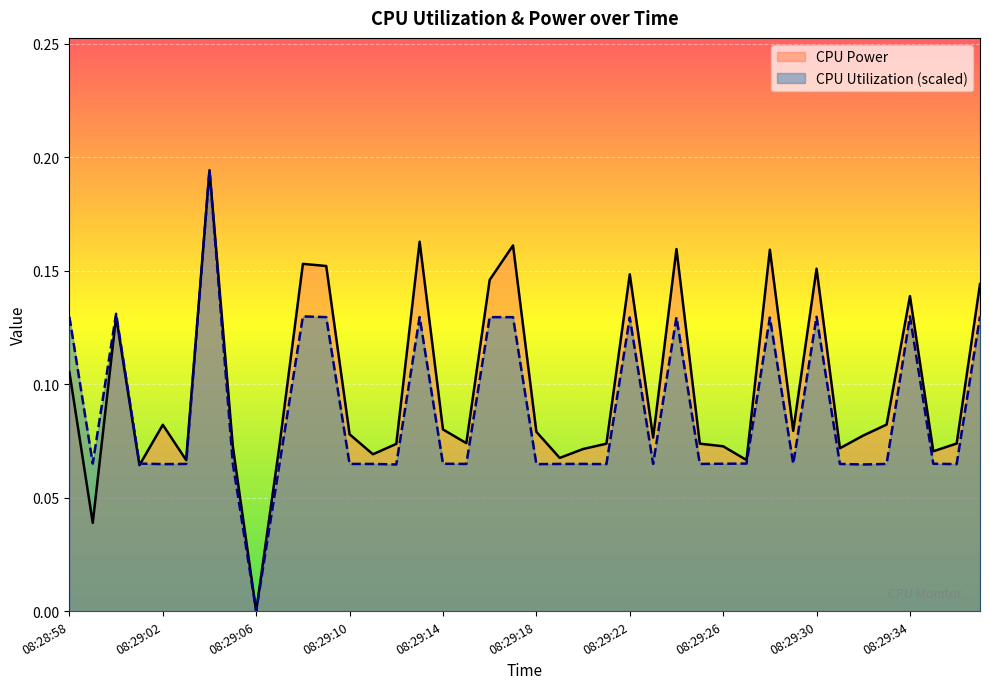

True or false: CPU Power has more than 0 points higher than both neighbors.

True